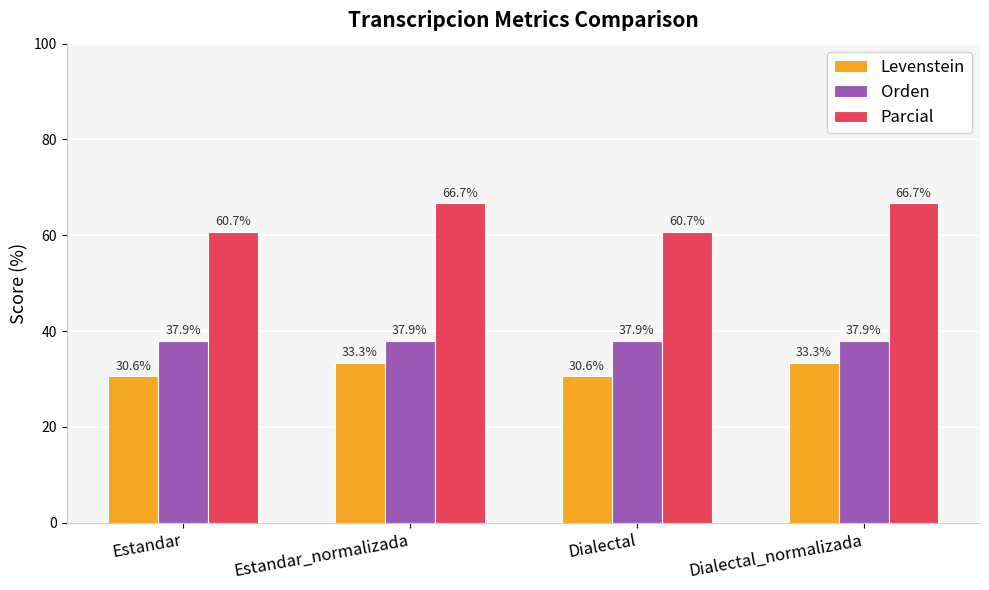

Is it true that Parcial equals 60.7 at Dialectal?

True